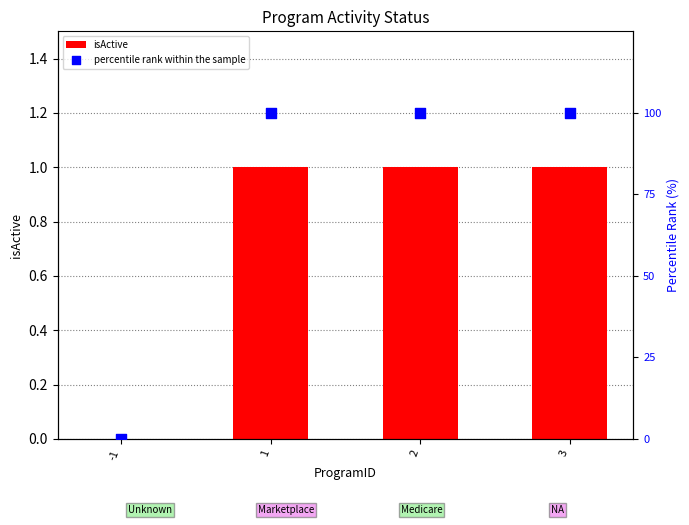

Which series has the largest Y range (max minus min)?

percentile rank within the sample